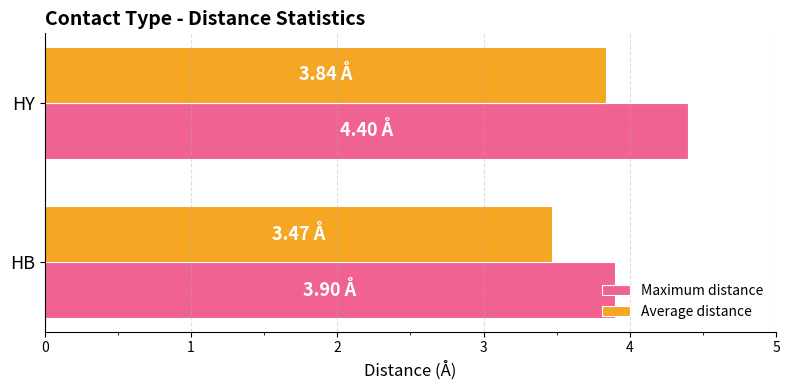

List the series in order of their overall mean, lowest first.

Average distance, Maximum distance